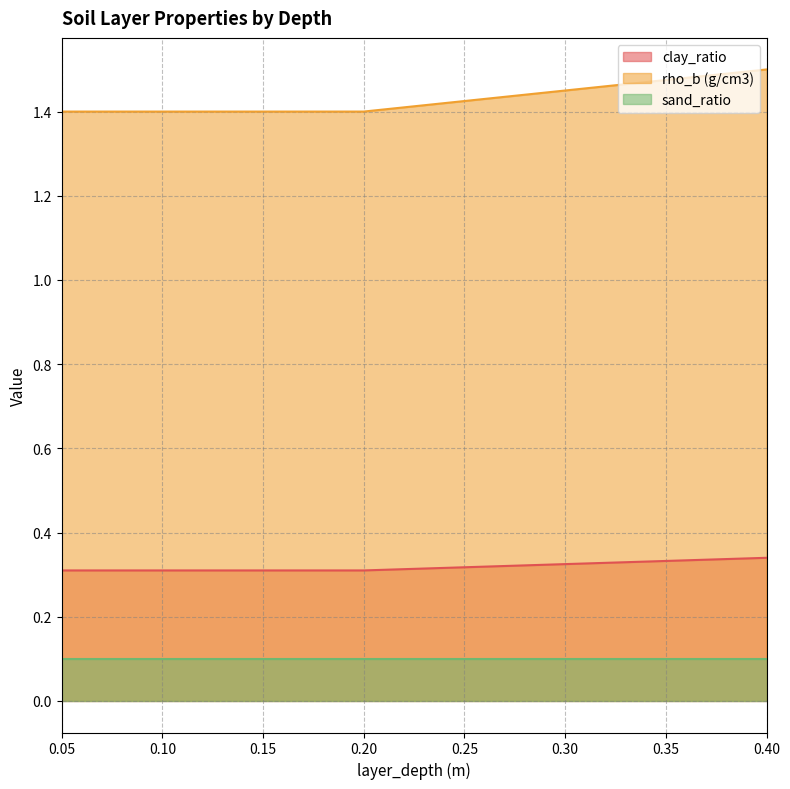

How many rho_b (g/cm3) values are between 1 and 2?

4